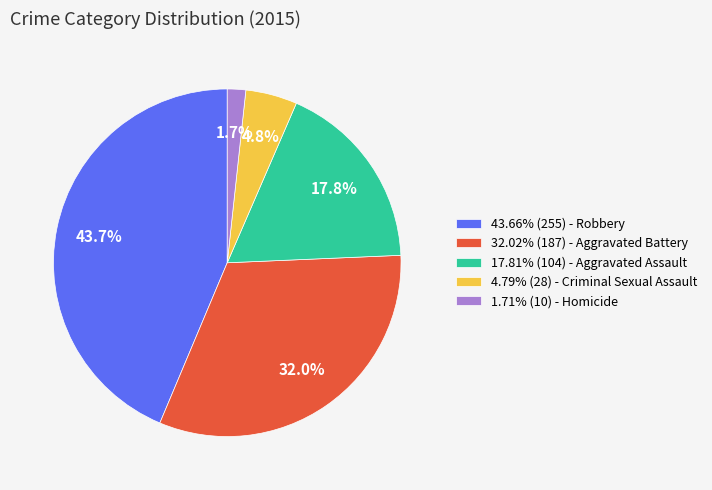

Approximately how many times larger is the value at 4.79% (28) - Criminal Sexual Assault compared to 17.81% (104) - Aggravated Assault?

0.3